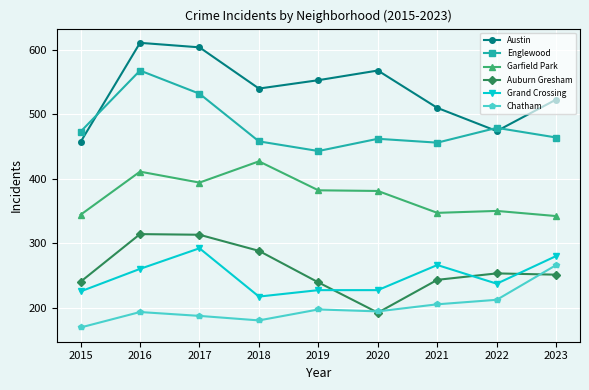

True or false: Chatham and Englewood cross at least once.

False